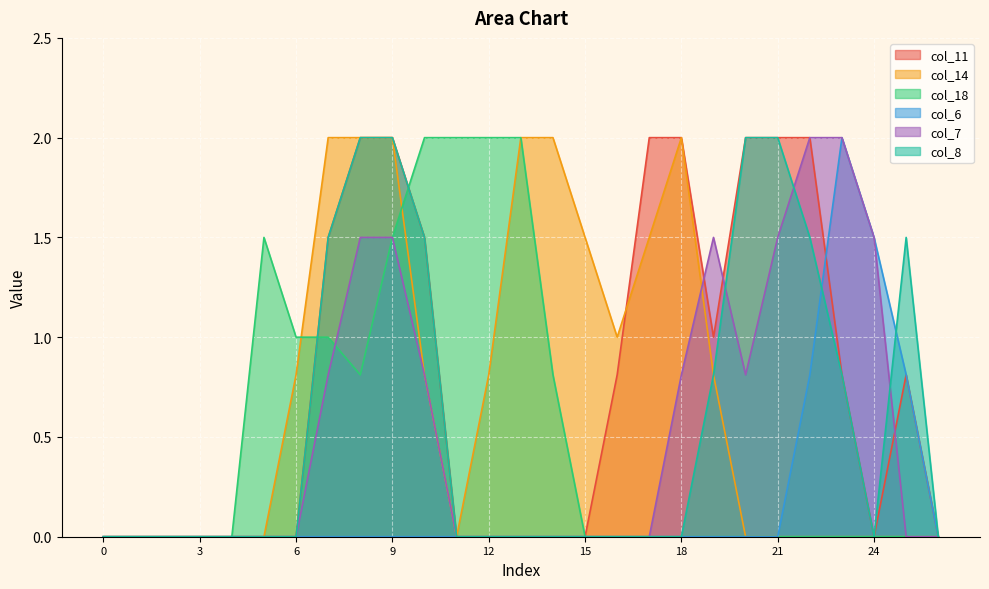

How many lines are shown in the chart?

6